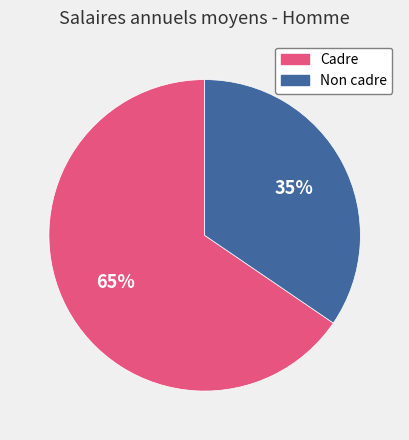

Is it true that Non cadre is 35% of the pie?

True